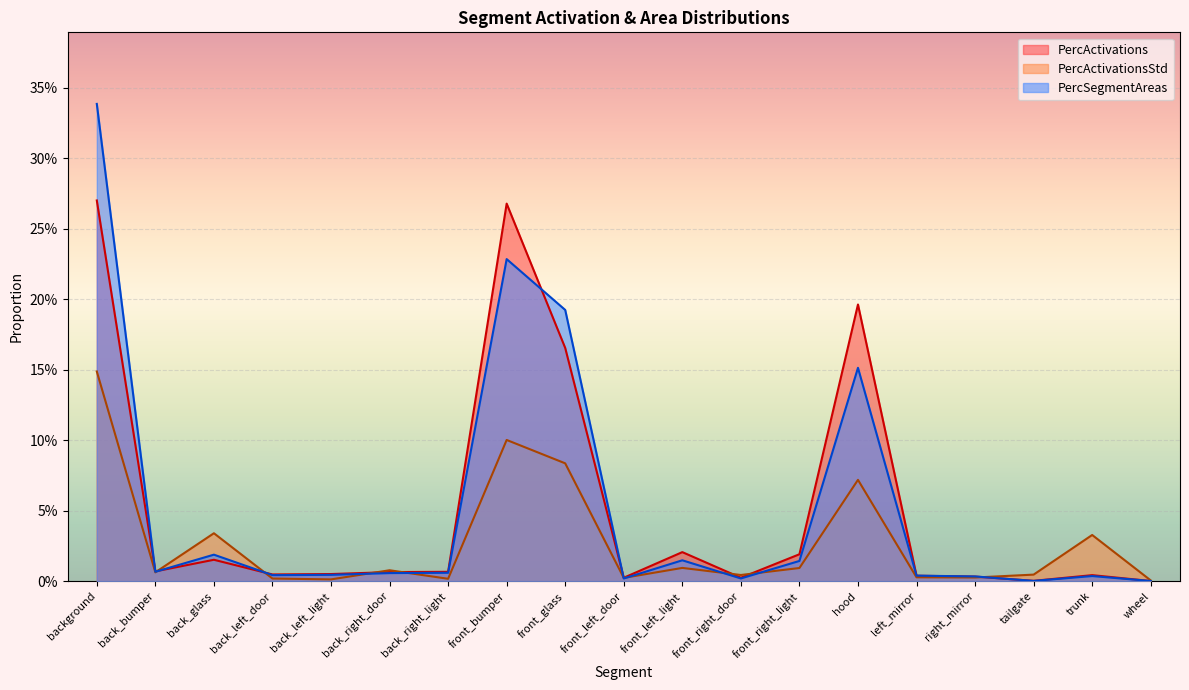

How many times do PercActivationsStd and PercSegmentAreas cross each other?

9